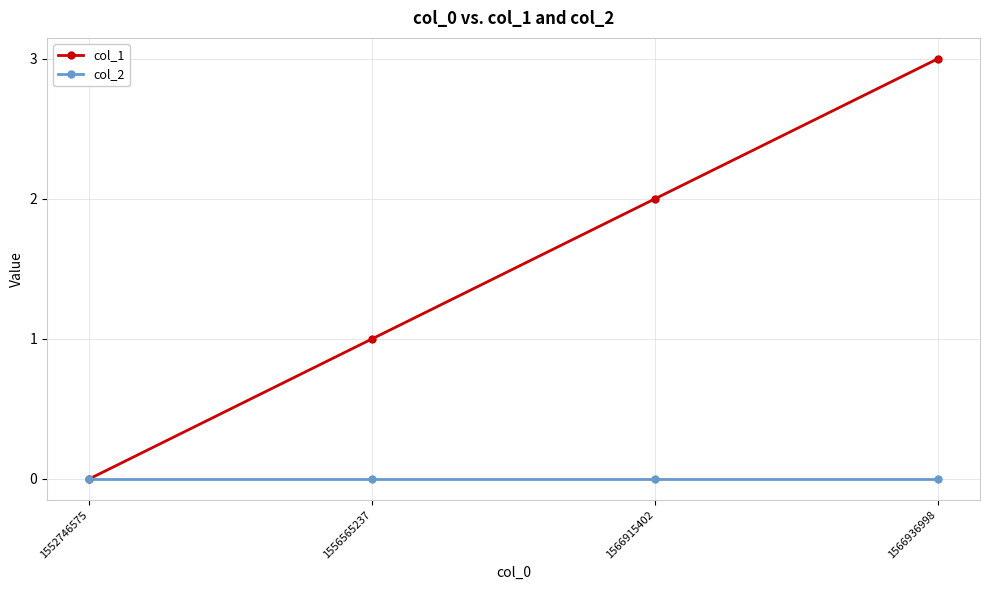

Rank the series by their average value, from lowest to highest.

col_2, col_1